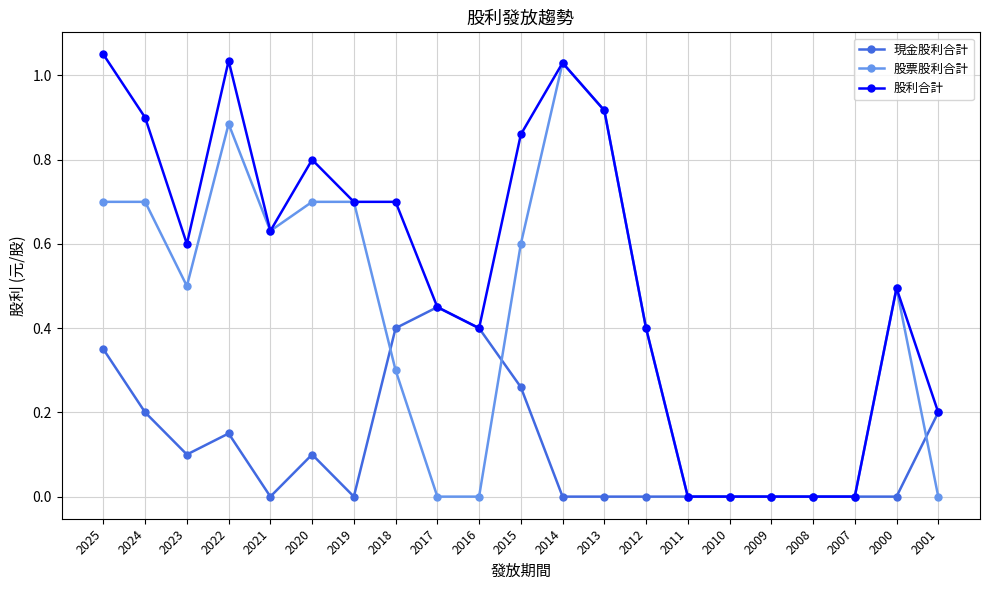

How many lines are shown in the chart?

3